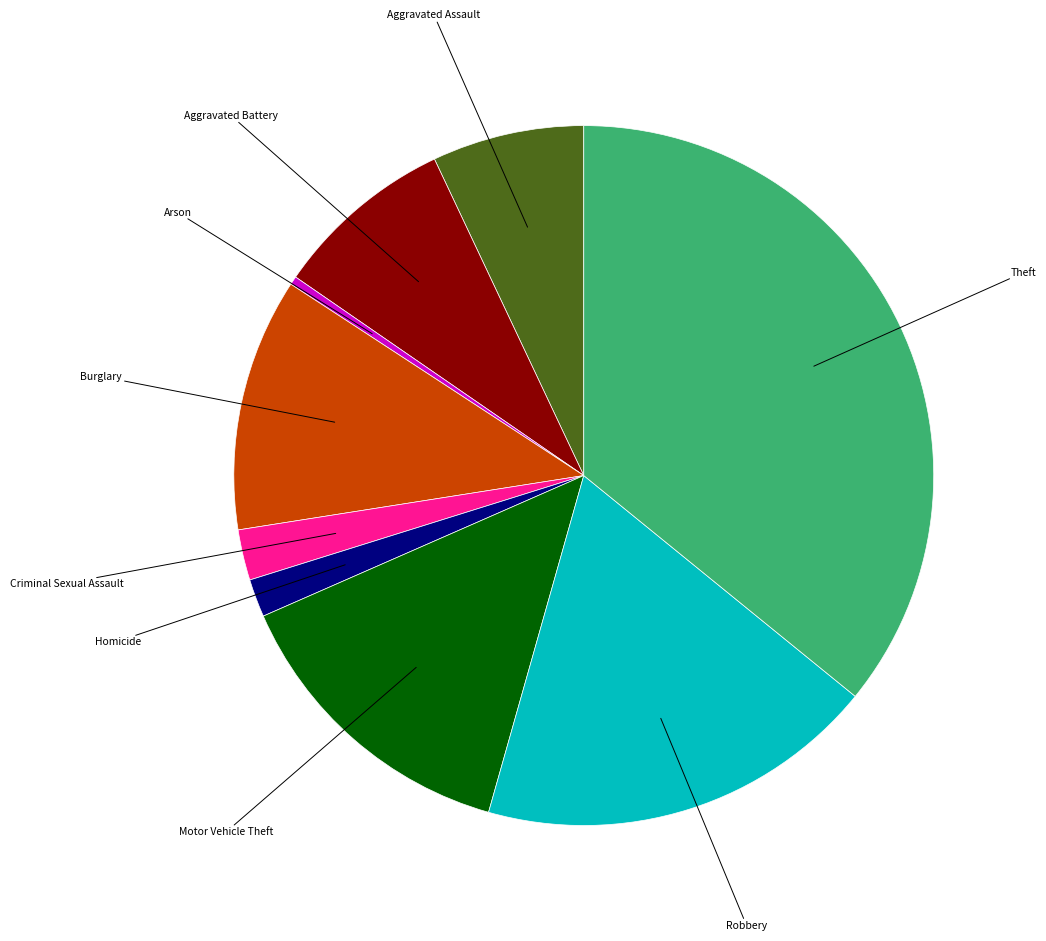

How many segments does this pie chart have?

9